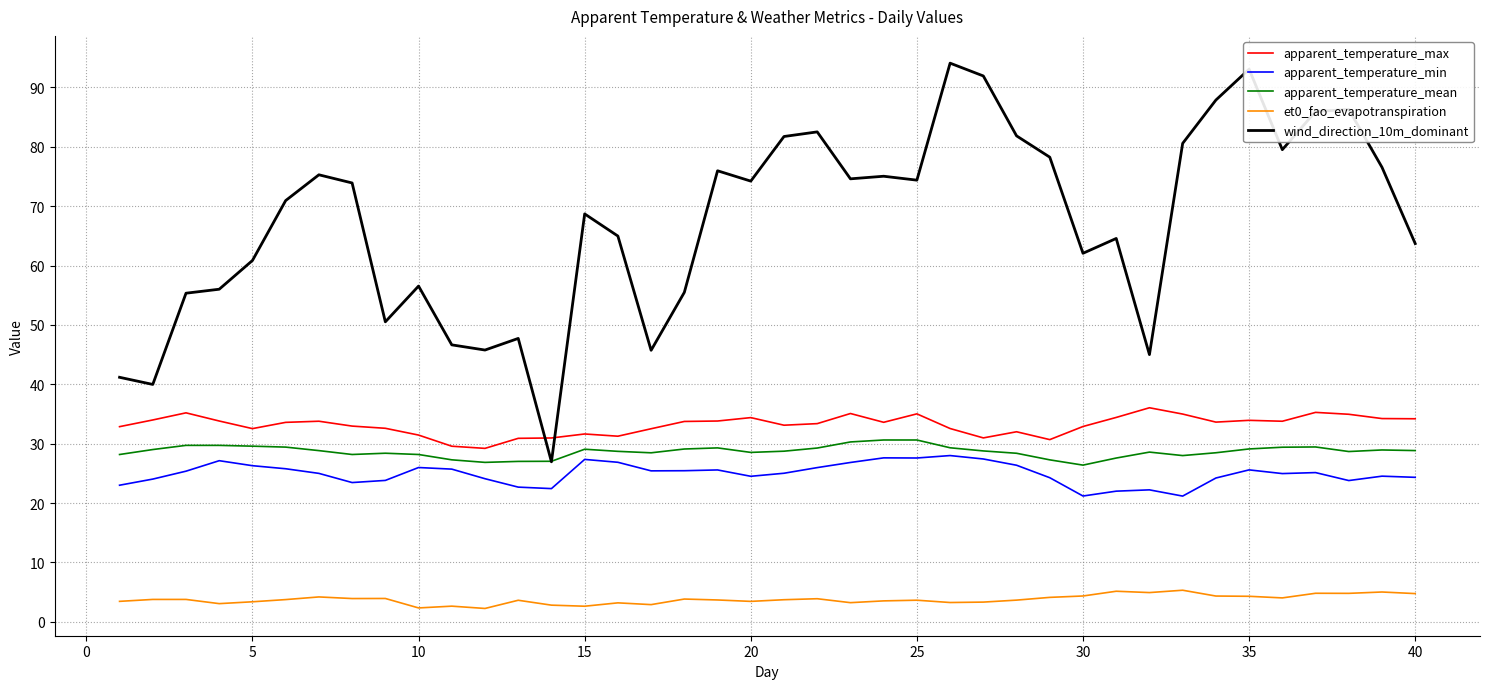

What is the smallest value displayed?

2.2